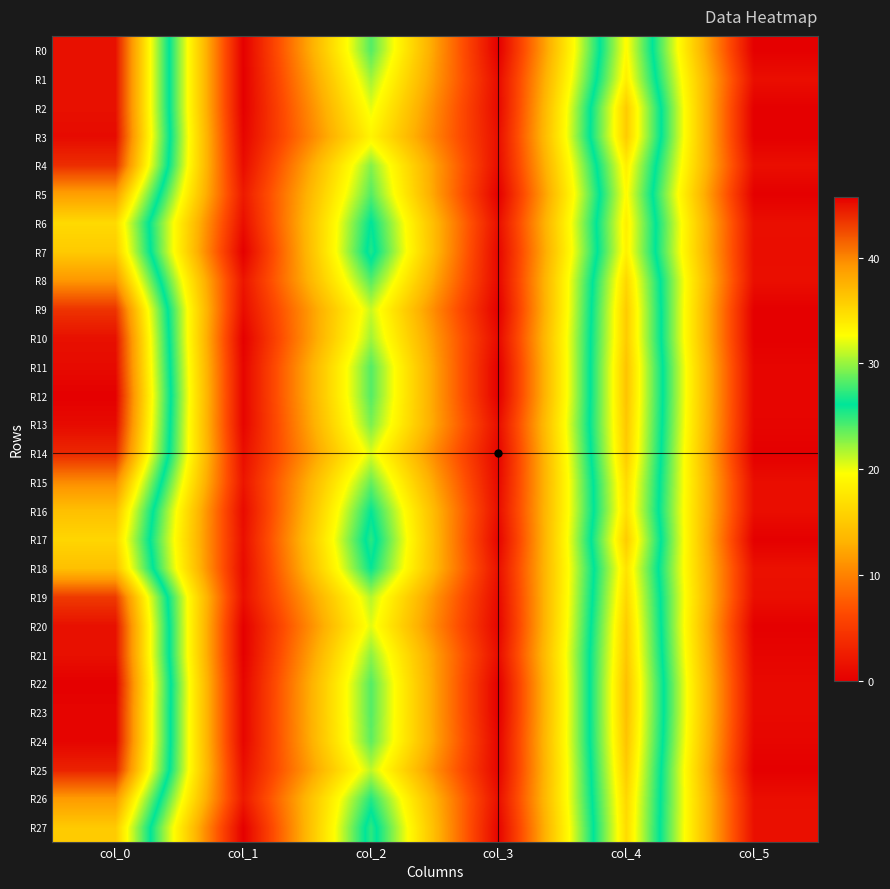

At col_5, list the series in order from largest to smallest.

R18, R27, R1, R4, R6, R8, R19, R26, R16, R15, R7, R22, R23, R11, R12, R24, R13, R21, R0, R2, R3, R5, R9, R10, R14, R17, R20, R25